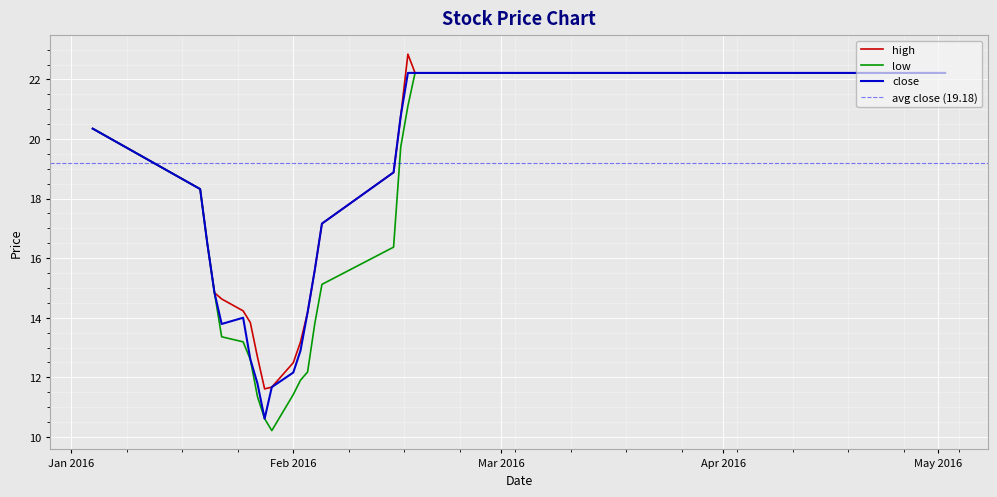

Where is the first local maximum for high?

2016-02-17